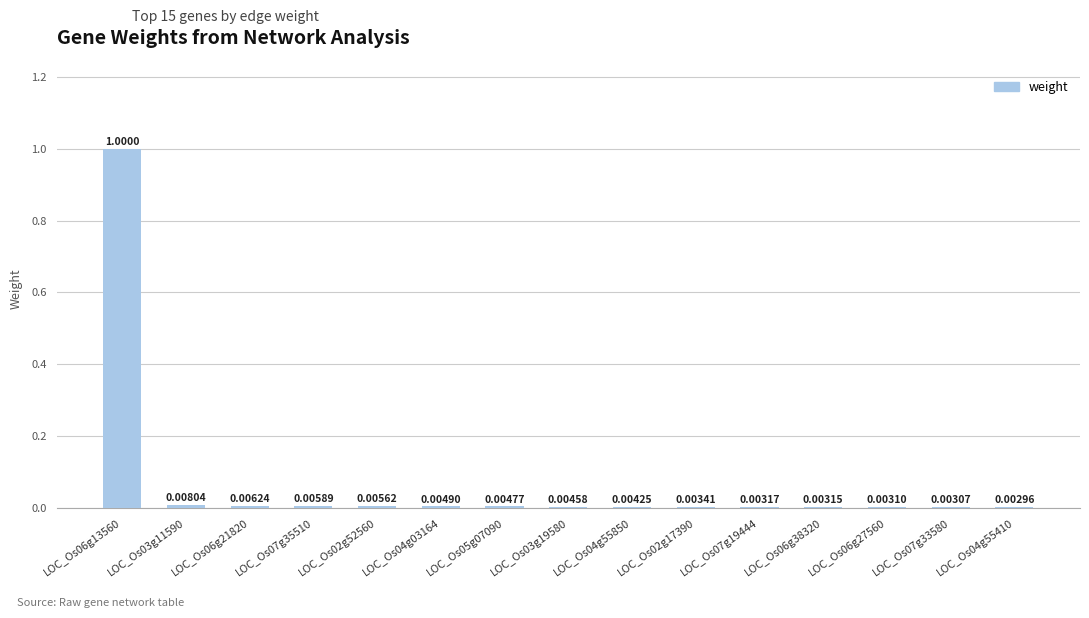

What is the sum of all values?

1.1